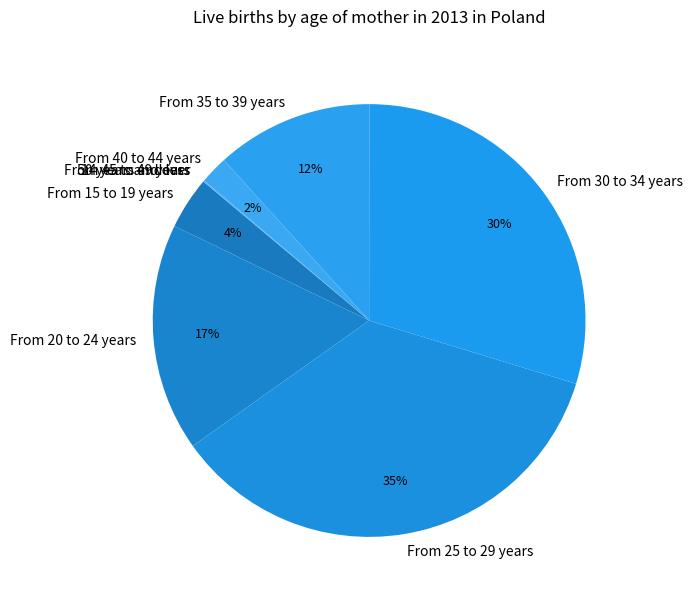

Which category has the biggest portion of the pie?

From 25 to 29 years